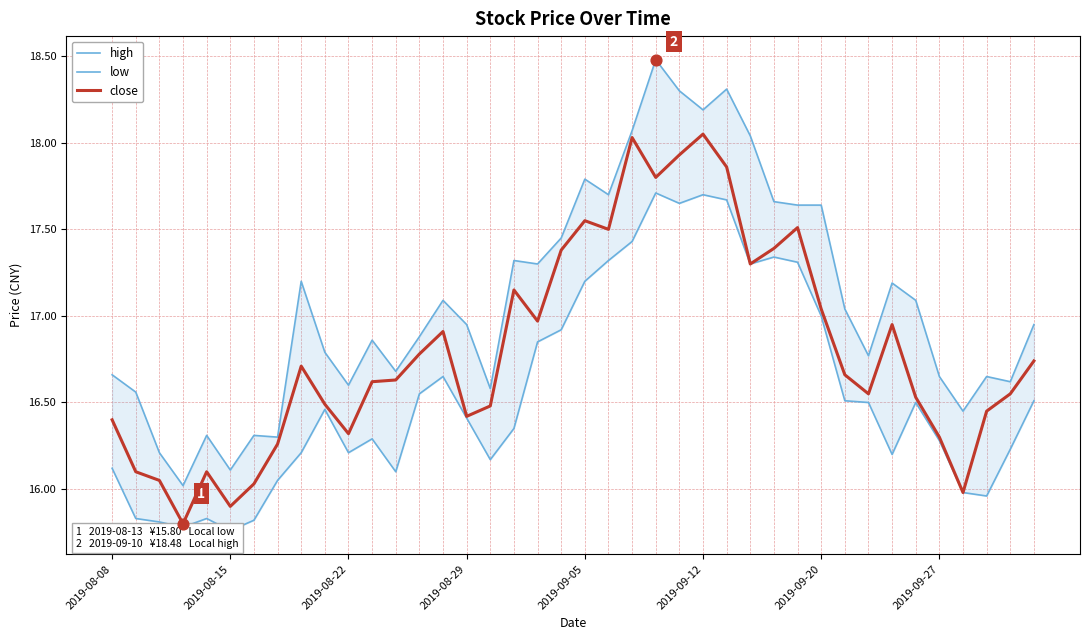

What are all the series names shown in the legend?

high, low, close